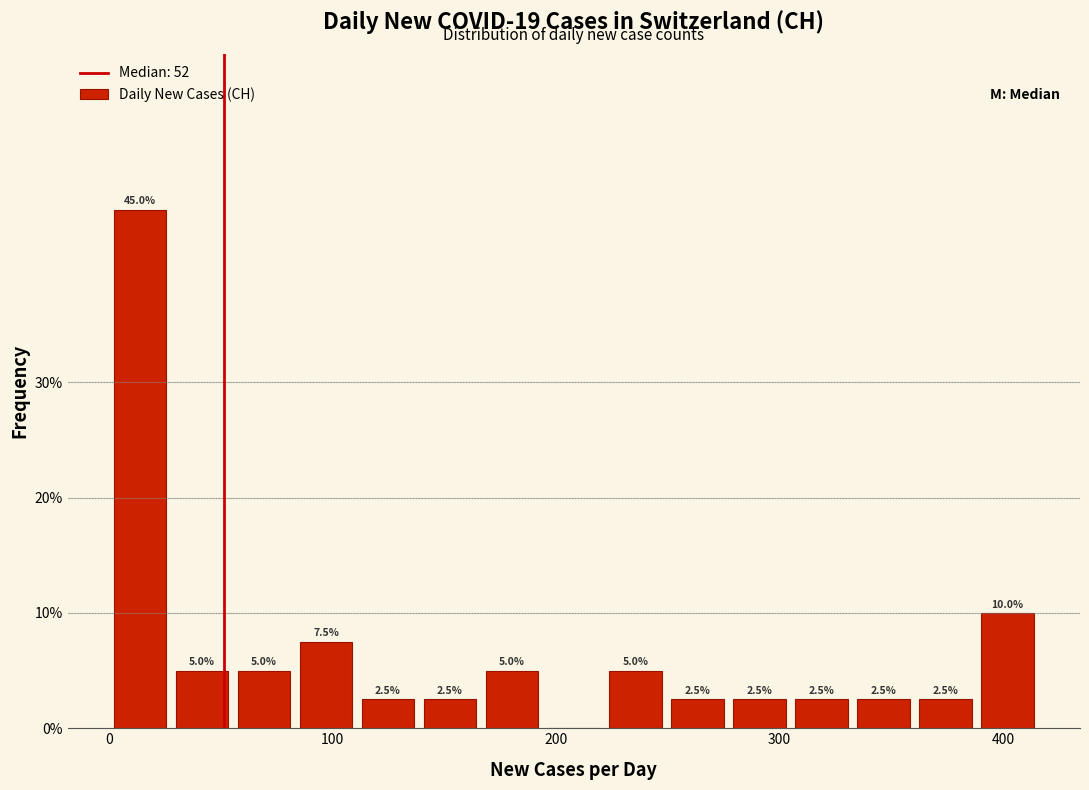

Around what value on the x-axis is the tallest bar? Give the approximate position of its centre, as read against the axis.

10